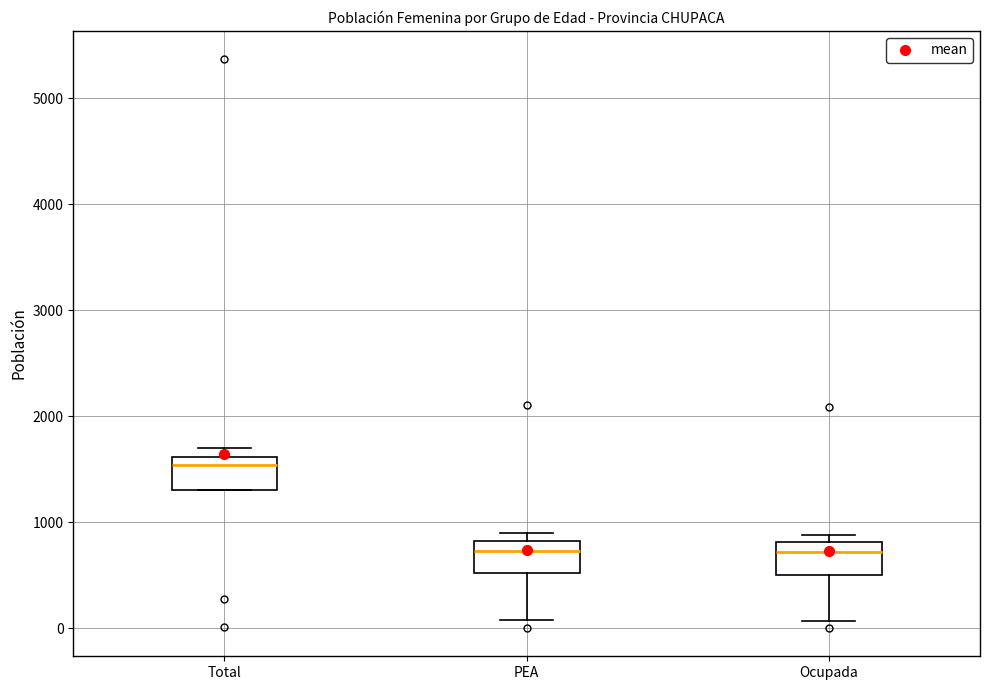

Reading left to right, read every box against the y-axis: the position of its median line, the range the box covers, and the ends of its whiskers. The values are not printed on the chart, so give them approximately, as read against the axis.

Total: median 1500, box 1300 to 1600, whiskers 1300 to 1700
PEA: median 700, box 500 to 800, whiskers 100 to 900
Ocupada: median 700, box 500 to 800, whiskers 100 to 900